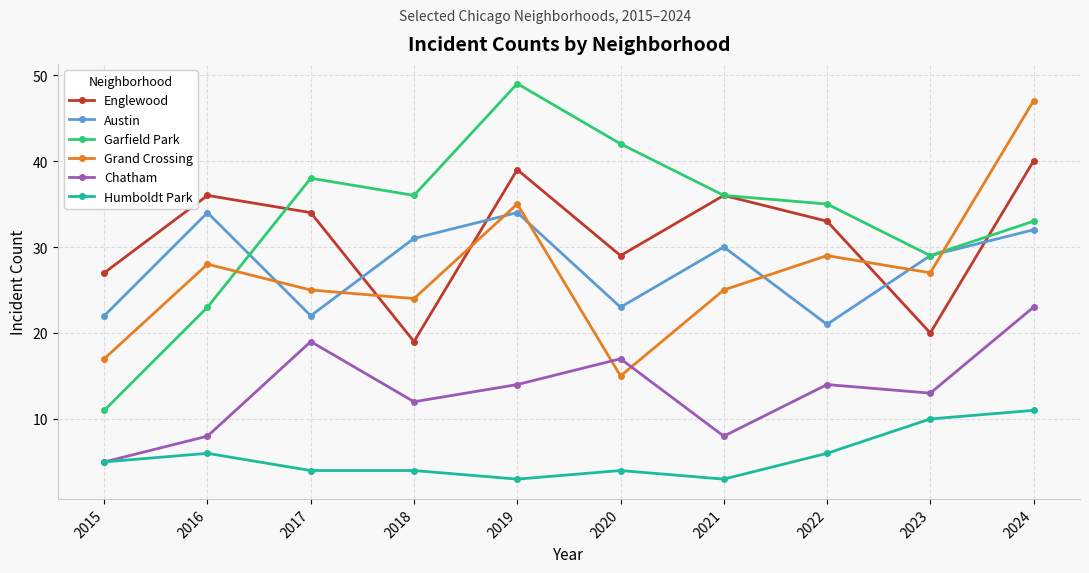

At which category is the sum across all series the highest?

2024